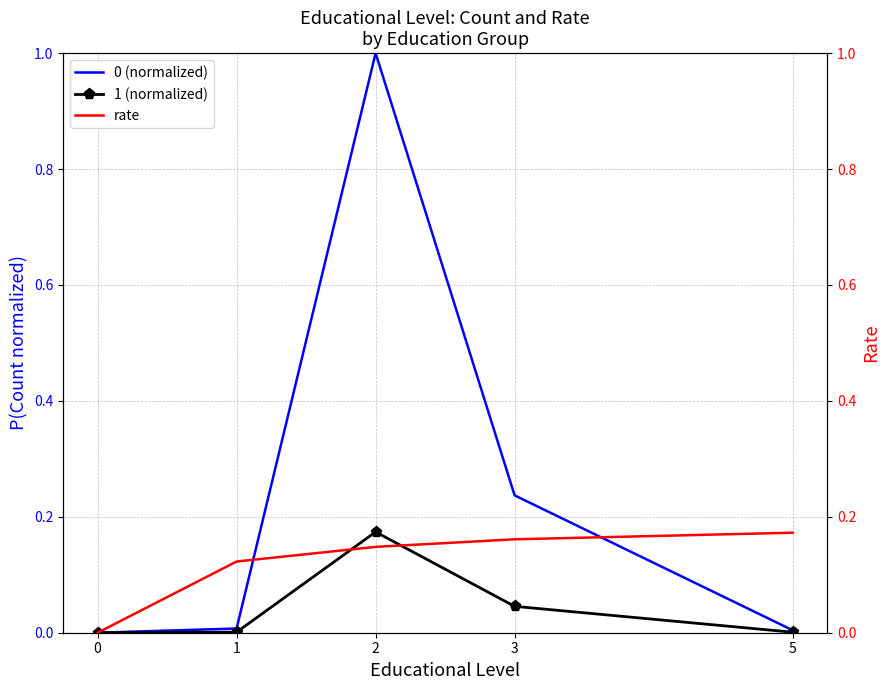

At which category is the sum across all series the highest?

2